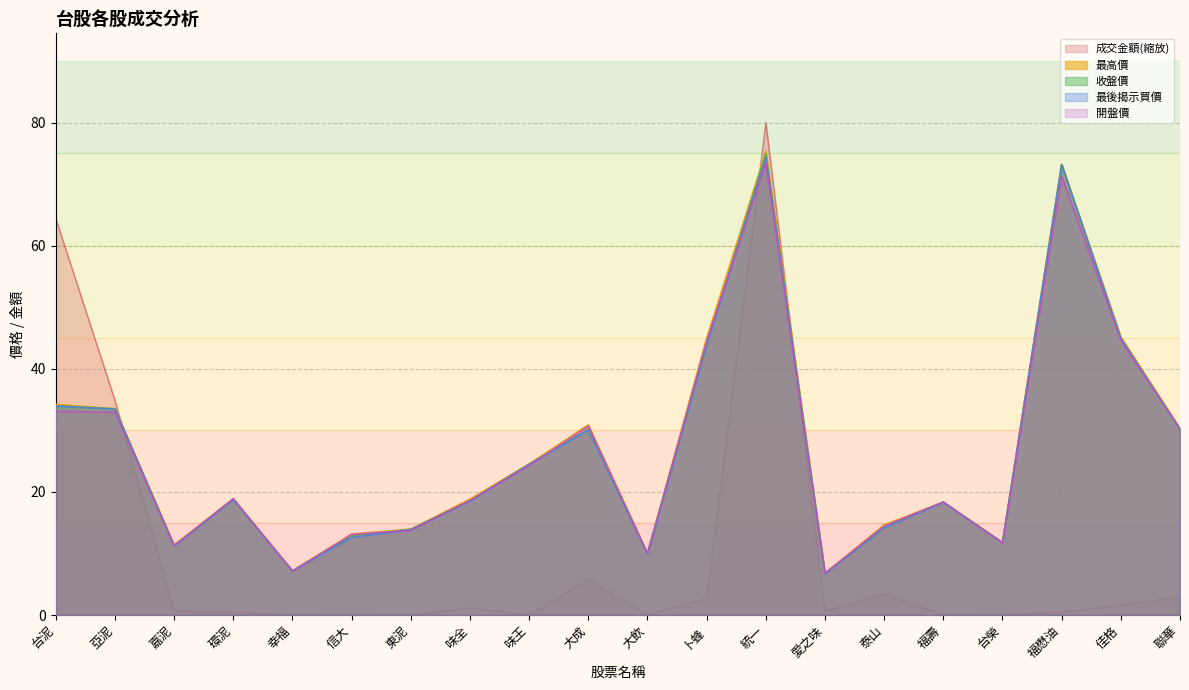

Which series changed the most between 泰山 and 台榮?

成交金額(縮放)